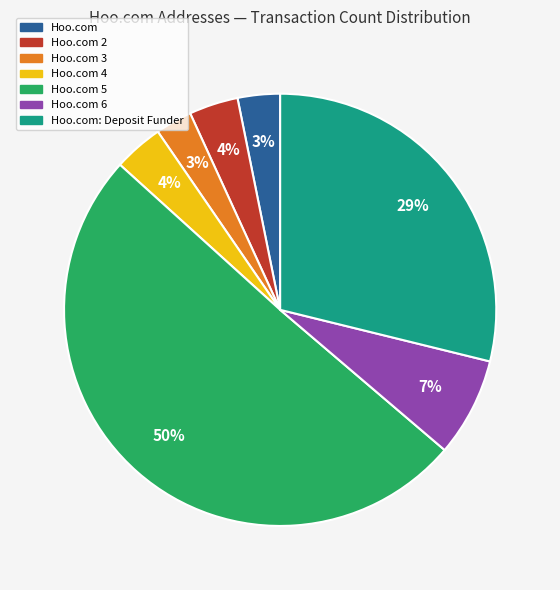

Between Hoo.com and Hoo.com 2, which is larger?

Hoo.com 2